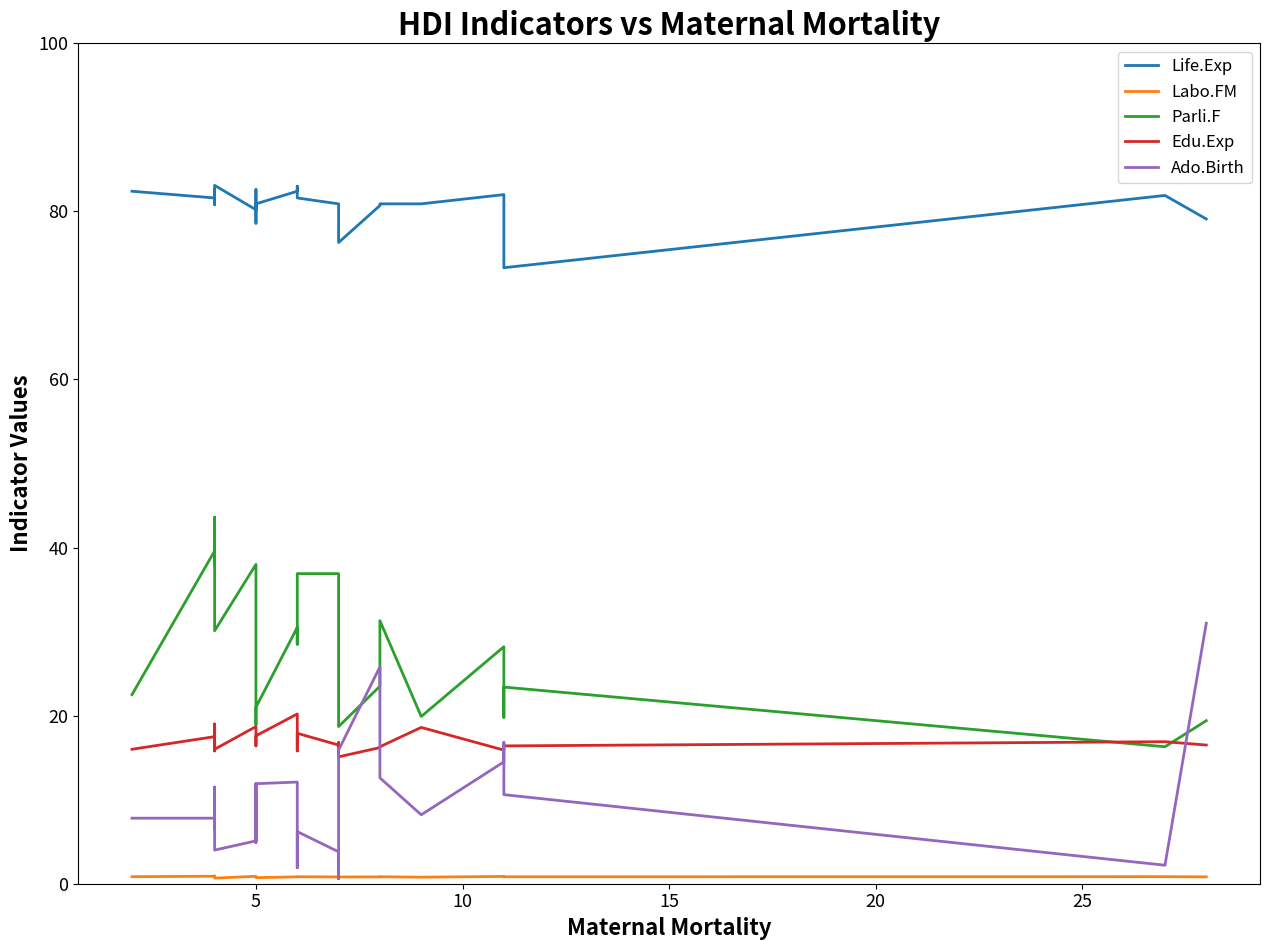

What is the sum of all Edu.Exp values?

424.6